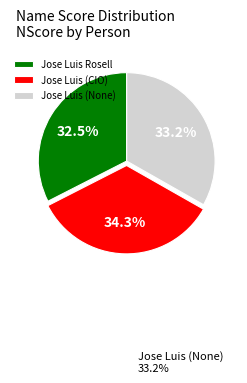

Which has a higher value, Jose Luis (CIO) or Jose Luis Rosell?

Jose Luis (CIO)